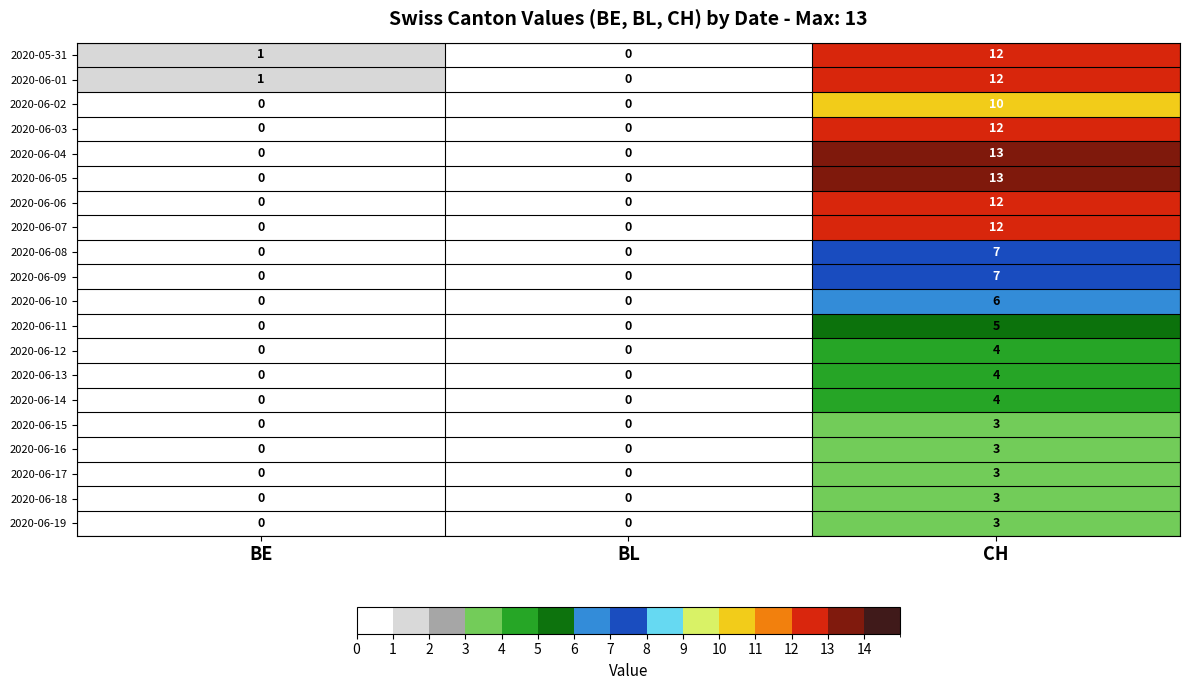

At which category is the sum across all series the highest?

CH